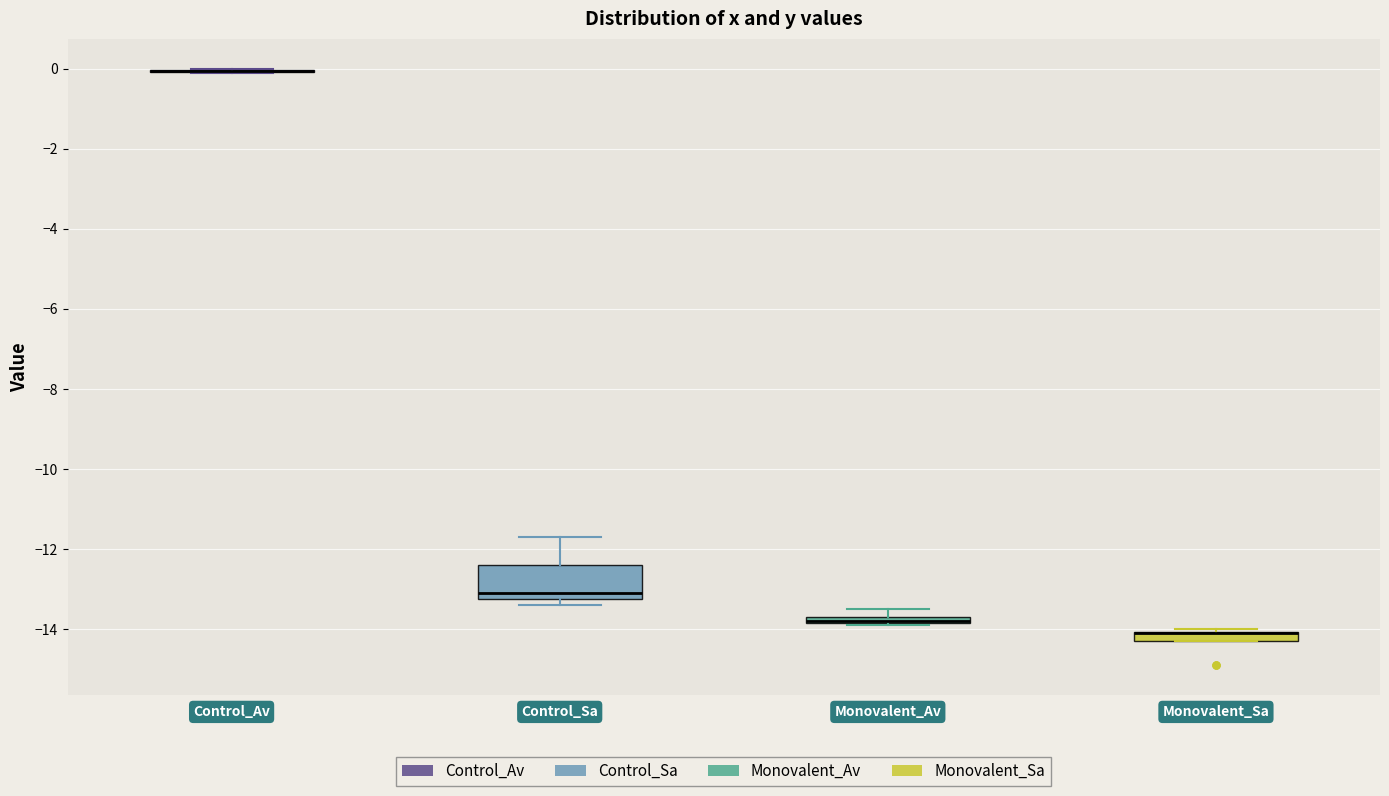

Where is the lower edge of the box for Control_Sa on the y-axis? The values are not printed on the chart, so give them approximately, as read against the axis.

-13.2